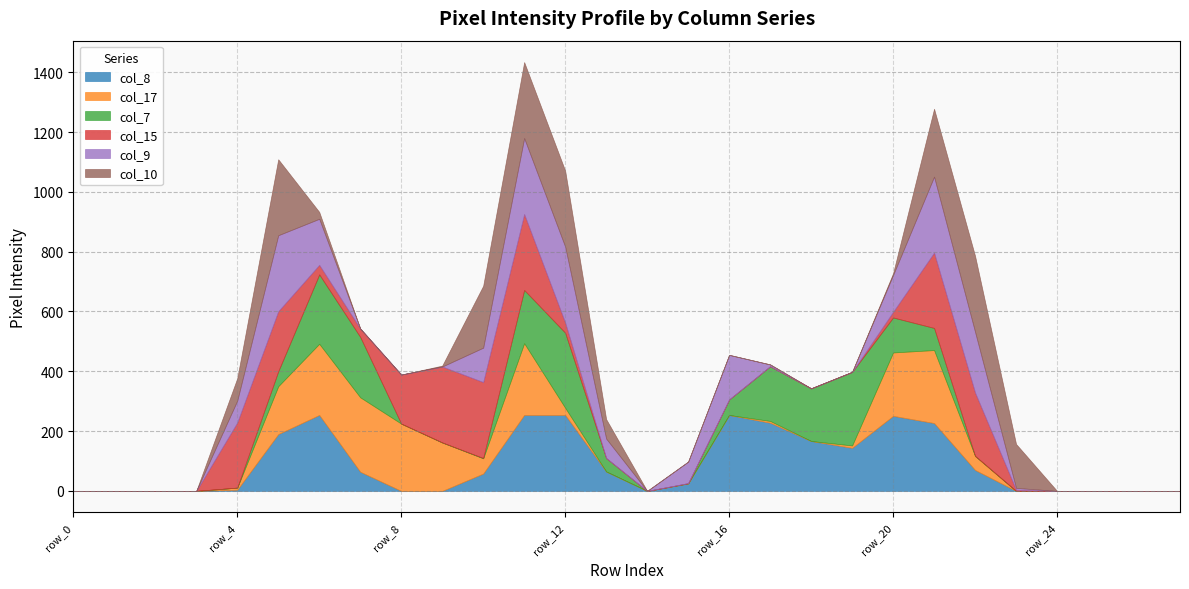

Which series has the widest spread of values?

col_8